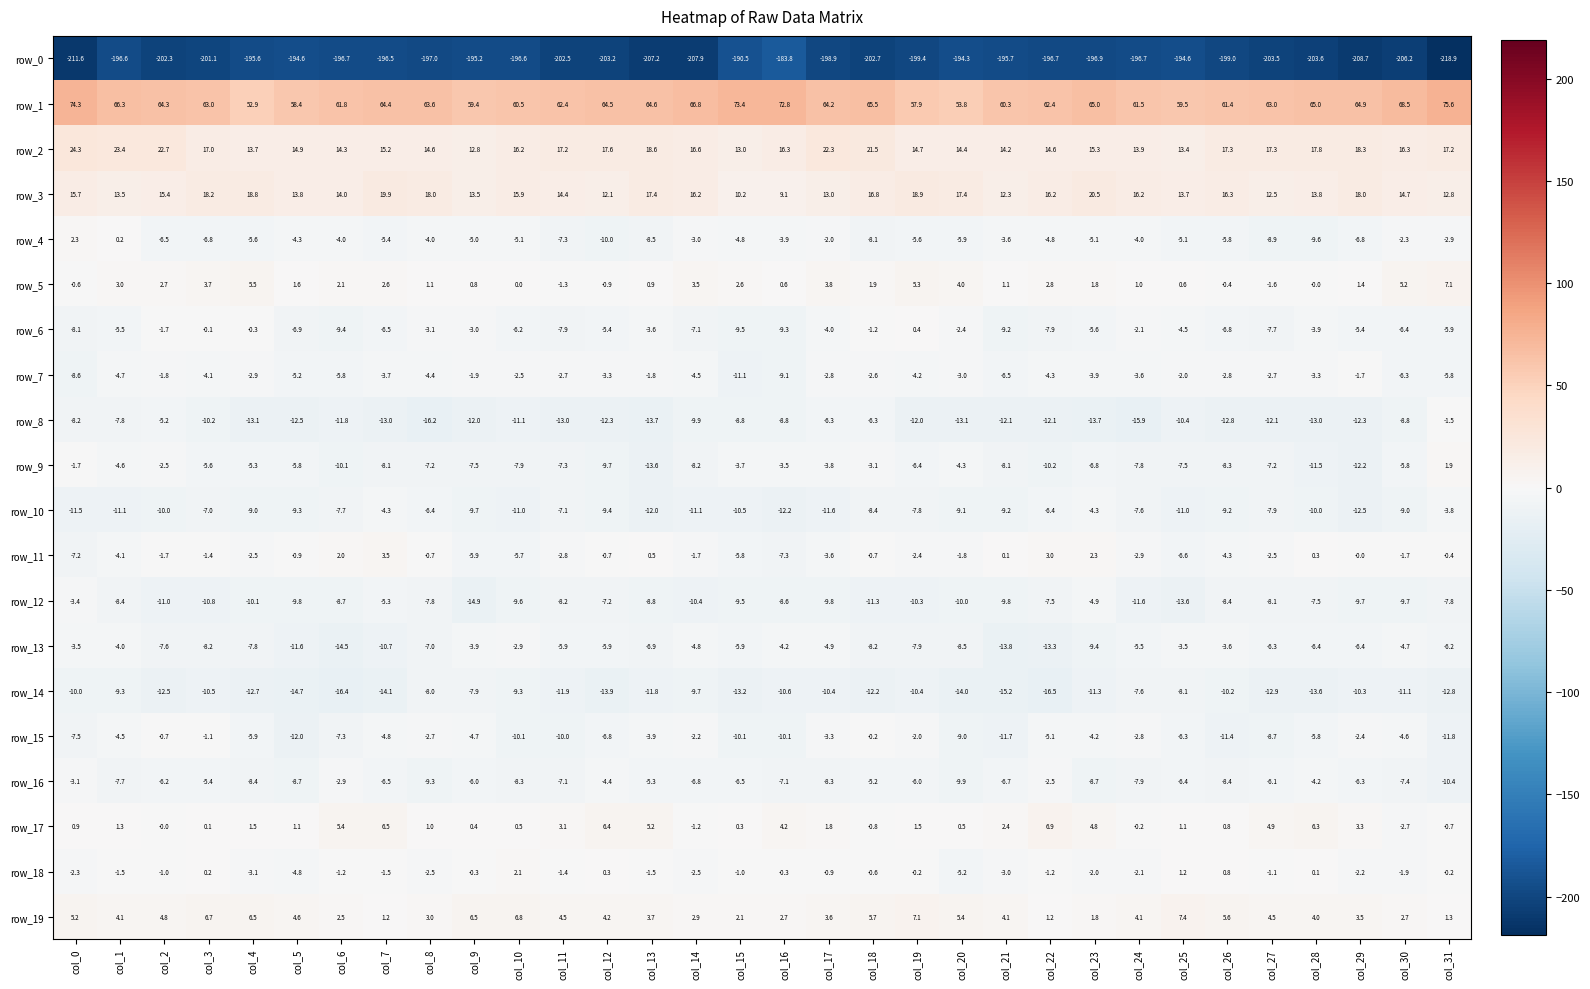

At which label is row_19 closest to 4?

col_28